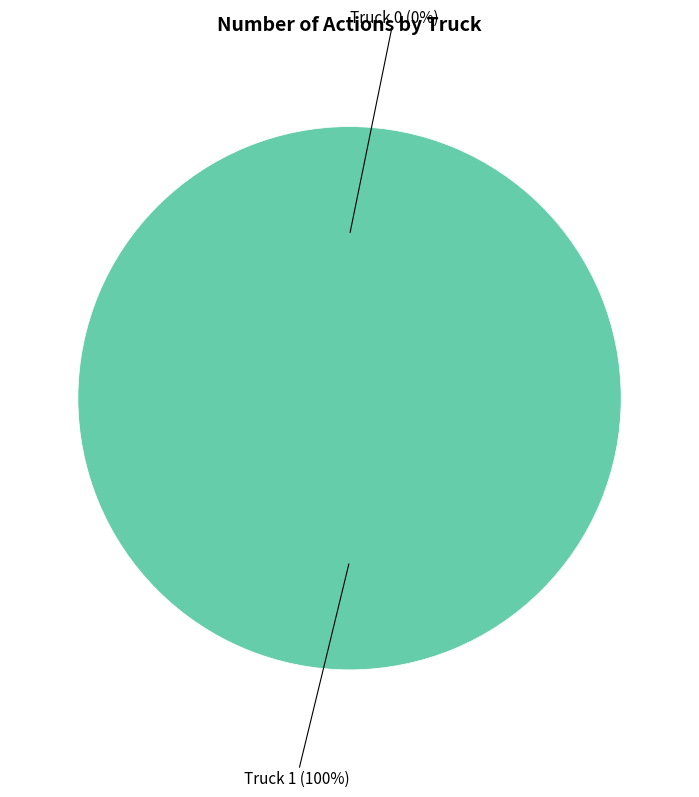

Rank the categories by value from lowest to highest.

Truck 0, Truck 1